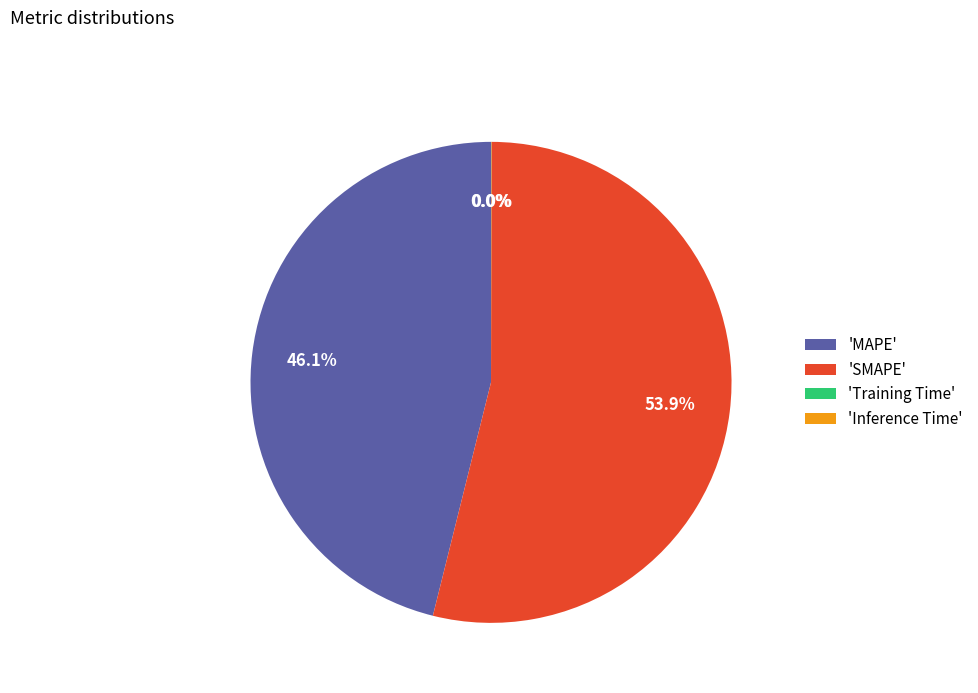

Is there a majority slice in this chart?

Yes